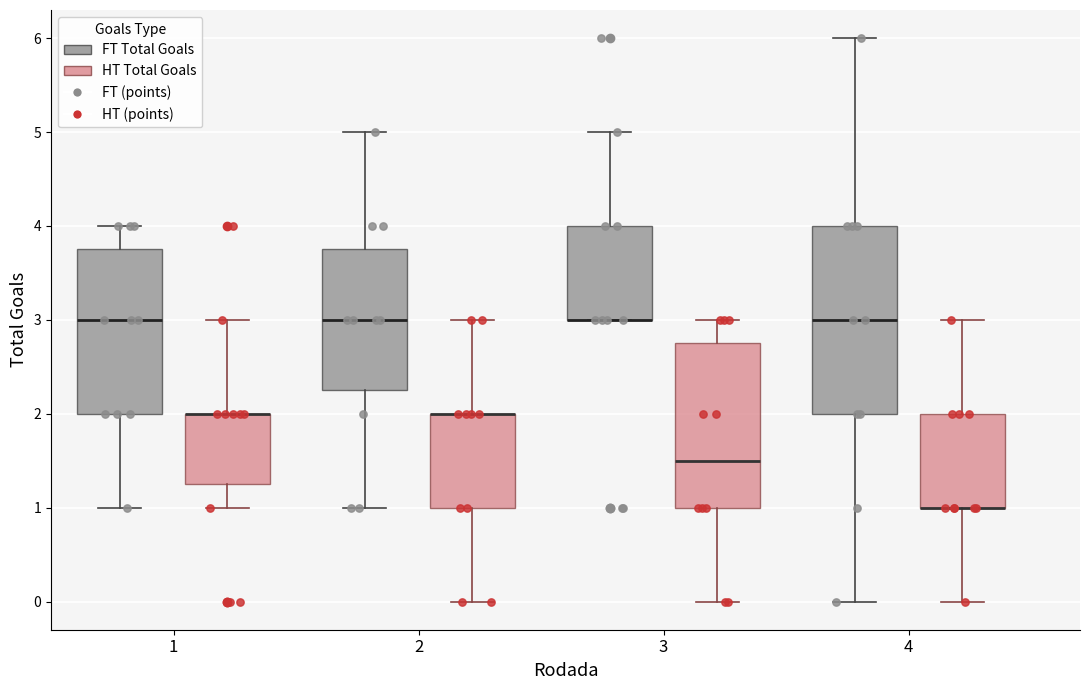

Comparing the boxes themselves (not the whiskers), which one is the tallest?

4 (FT Total Goals)